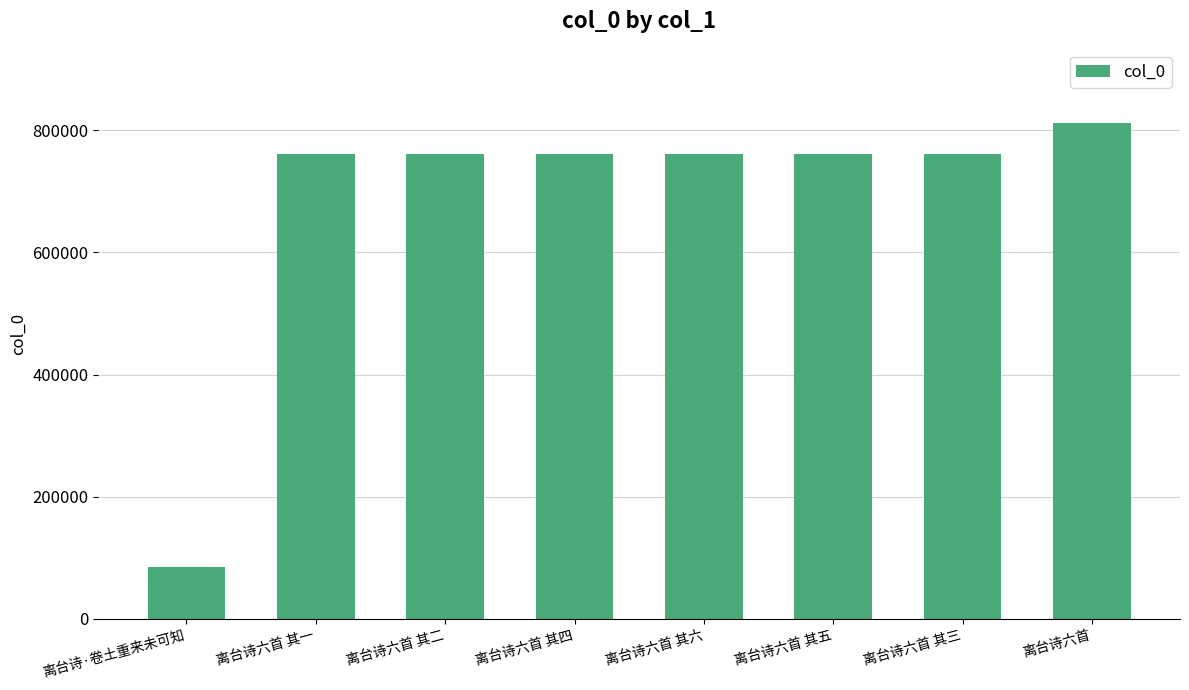

What is the difference between the second highest and second lowest values?

5